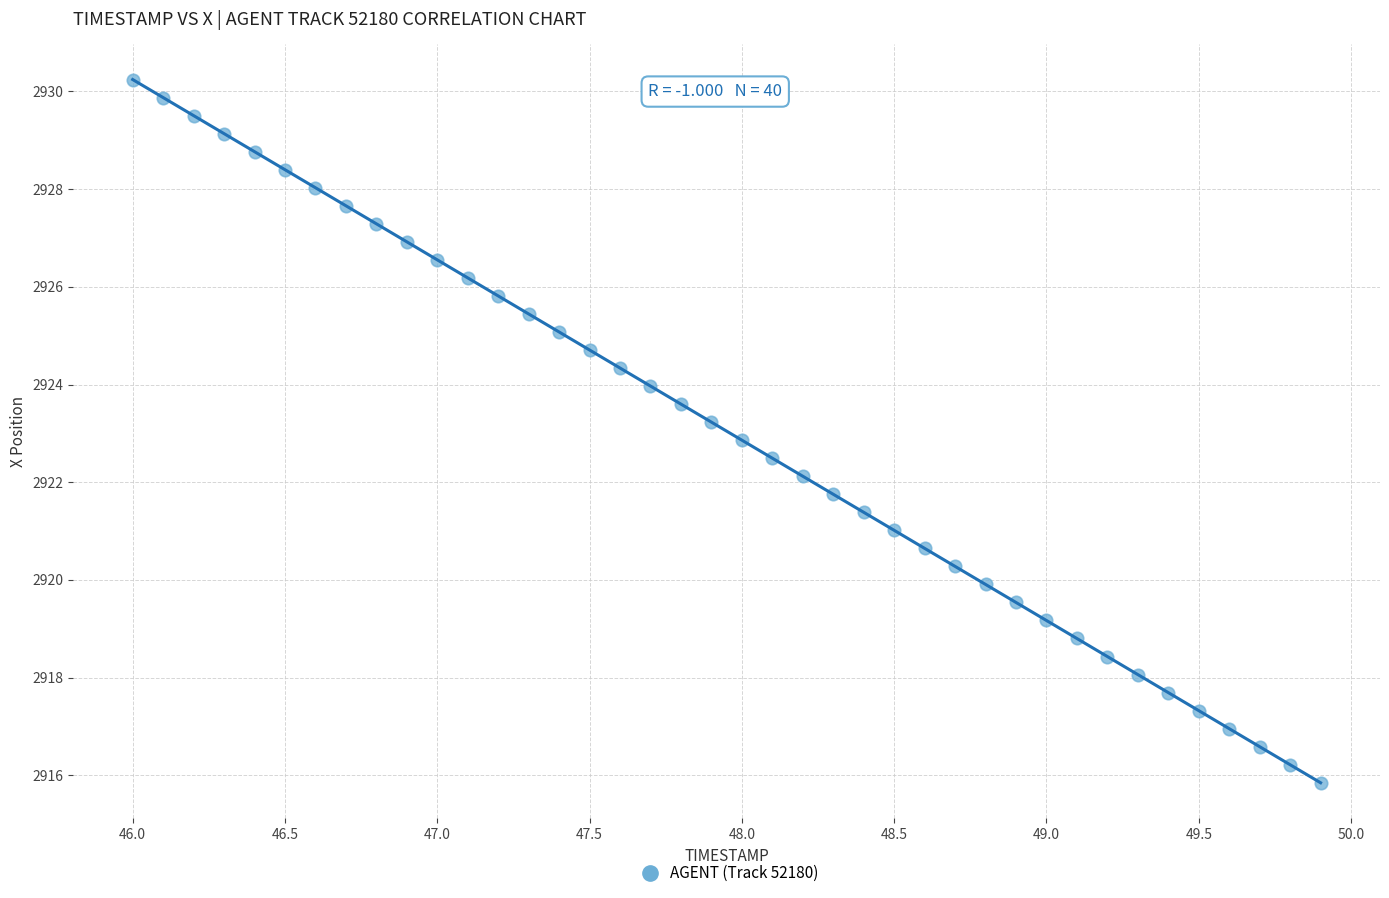

What is the range of Y values (max minus min)?

14.4